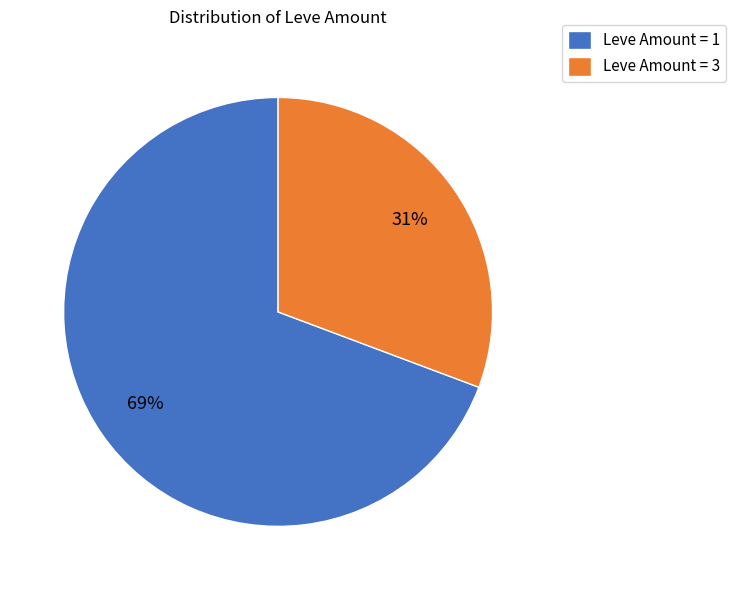

Is there any slice that represents more than half of the pie?

Yes